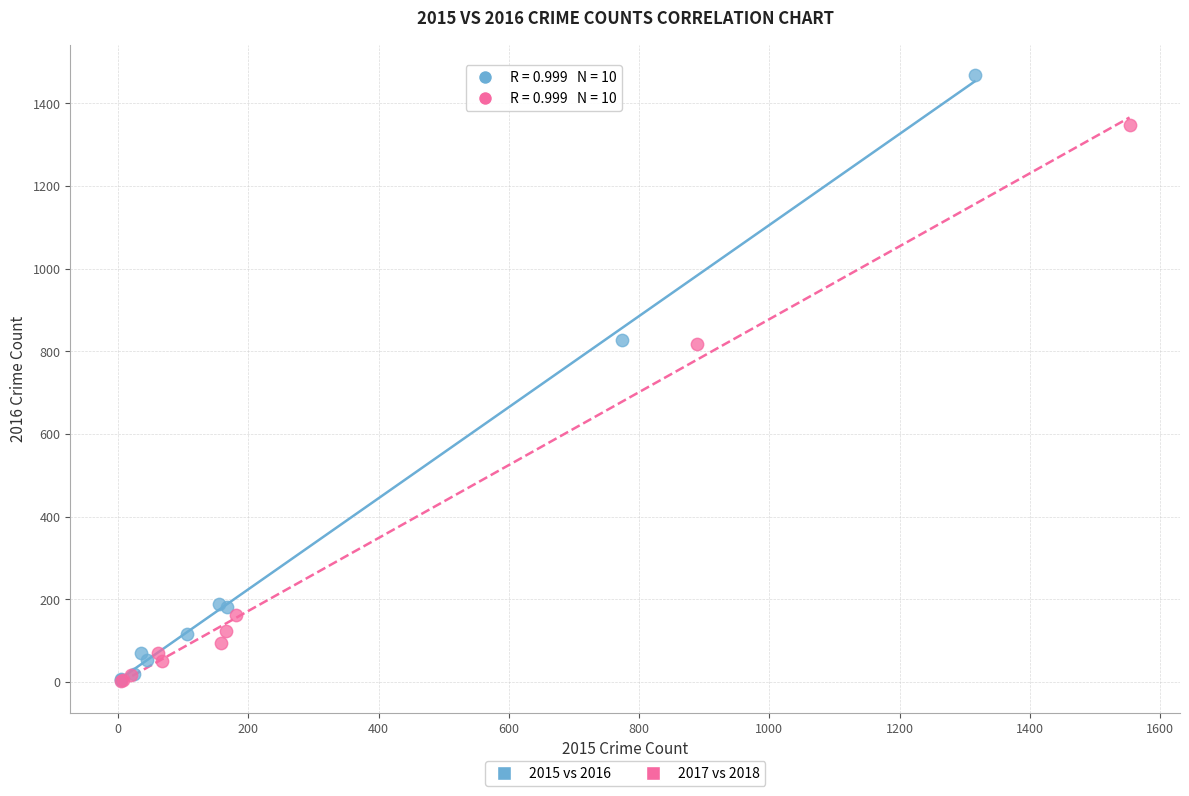

Which series has the widest spread of Y values?

2015 vs 2016